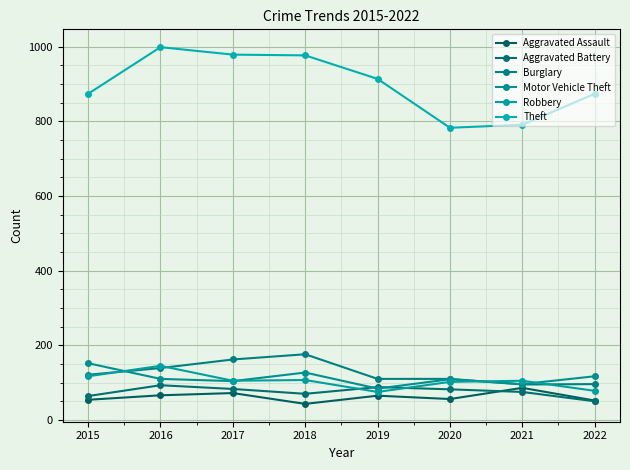

How many data points in Motor Vehicle Theft are less than 110?

4